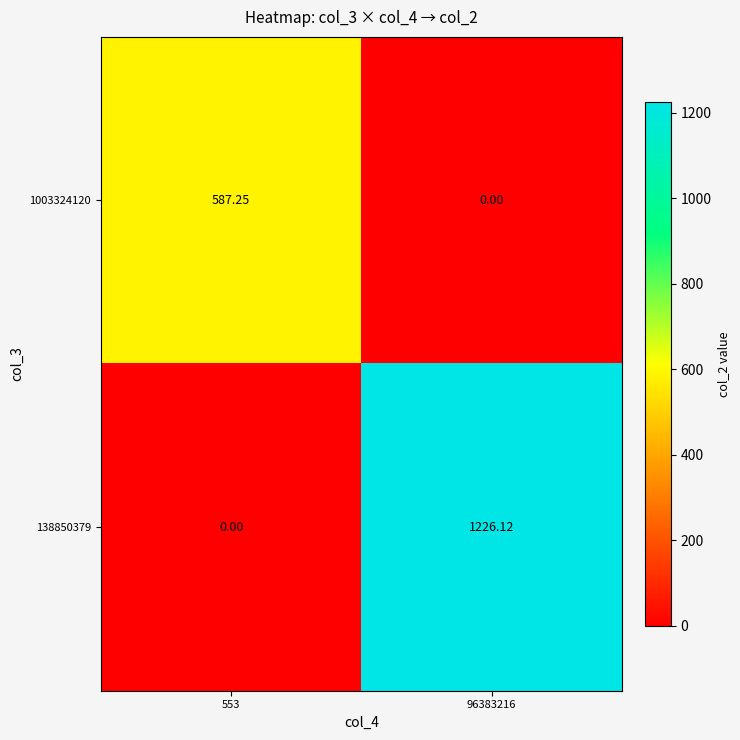

Is the value of 1003324120 at 553 greater than the value of 138850379 at 96383216?

No